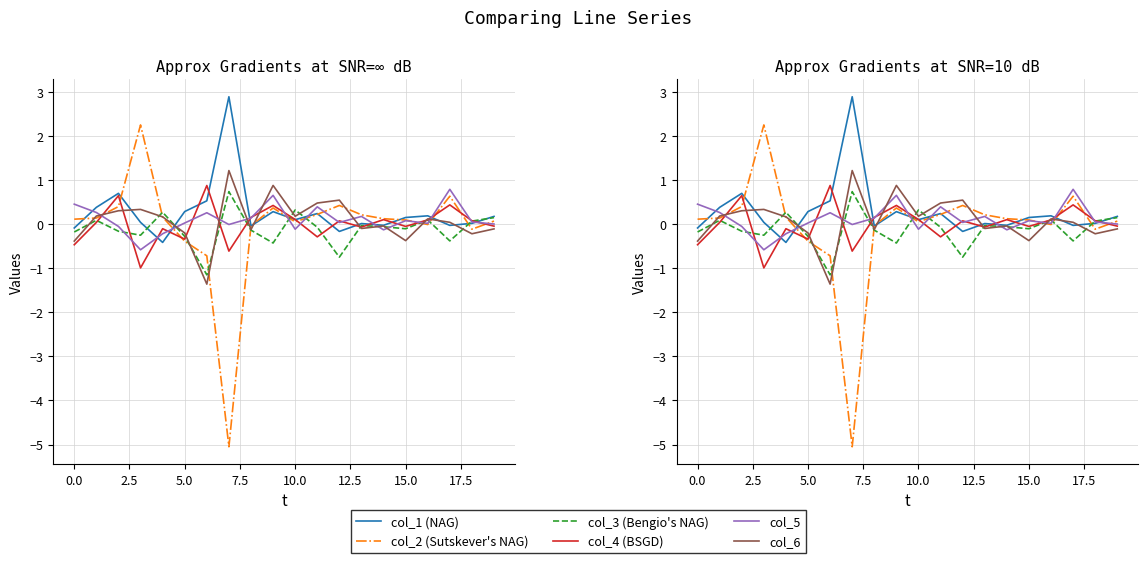

What are all the series names shown in the legend?

col_1 (NAG), col_2 (Sutskever's NAG), col_3 (Bengio's NAG), col_4 (BSGD), col_5, col_6